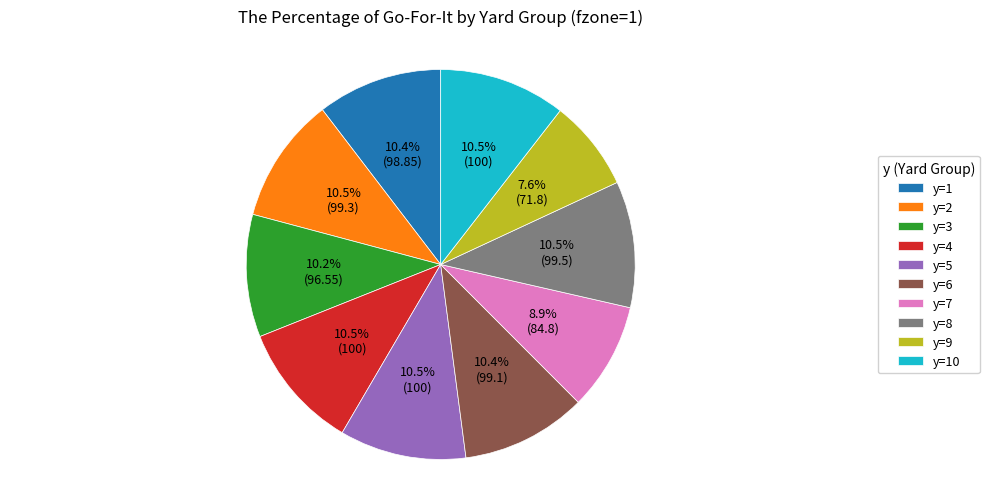

How many slices are in this pie chart?

10